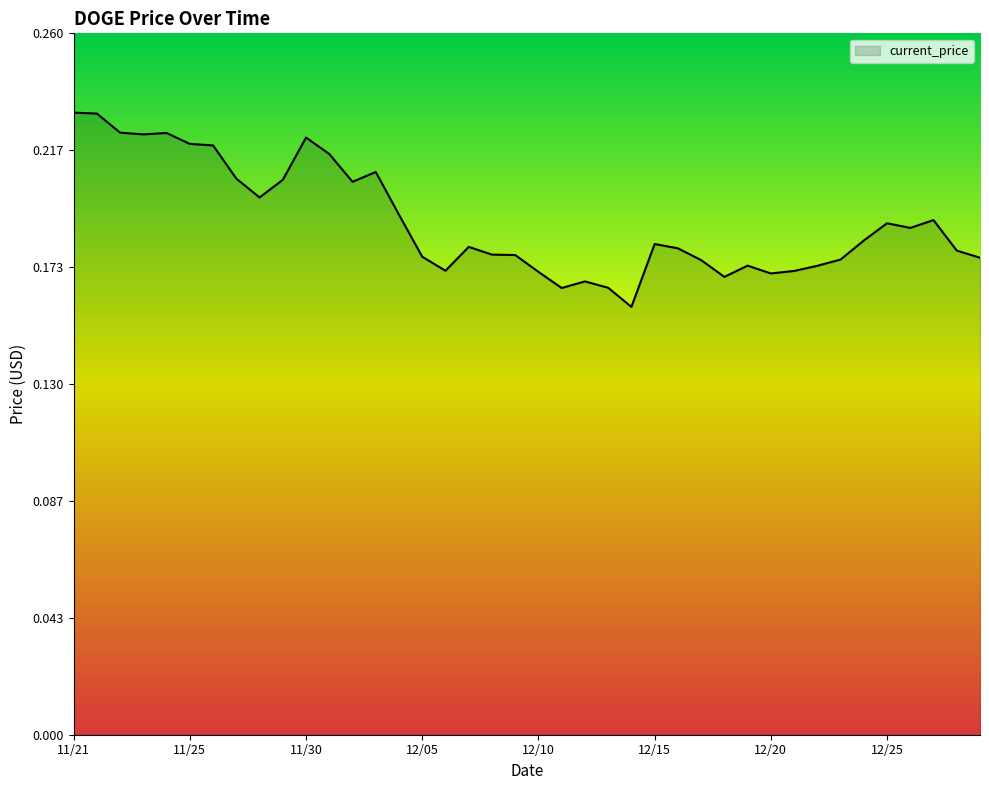

Reading left to right, what are all the values shown in this chart?

0.2	0.2	0.2	0.2	0.2	0.2	0.2	0.2	0.2	0.2	0.2	0.2	0.2	0.2	0.2	0.2	0.2	0.2	0.2	0.2	0.2	0.2	0.2	0.2	0.2	0.2	0.2	0.2	0.2	0.2	0.2	0.2	0.2	0.2	0.2	0.2	0.2	0.2	0.2	0.2